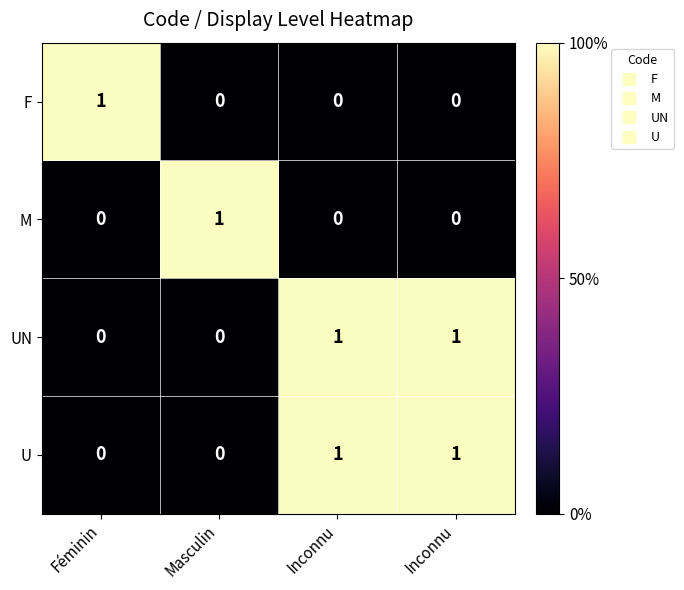

What is the total value across all series at Masculin?

1